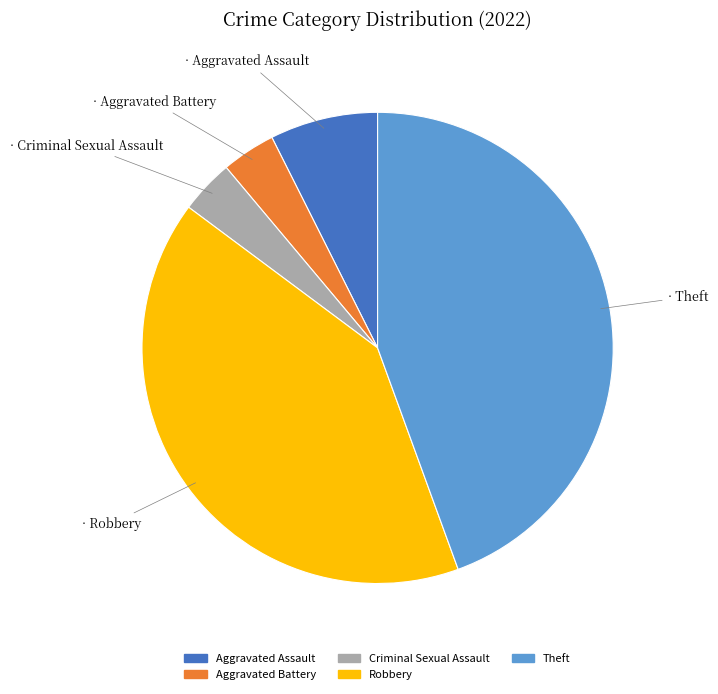

Do Criminal Sexual Assault and Aggravated Battery together represent more than half of the pie?

No